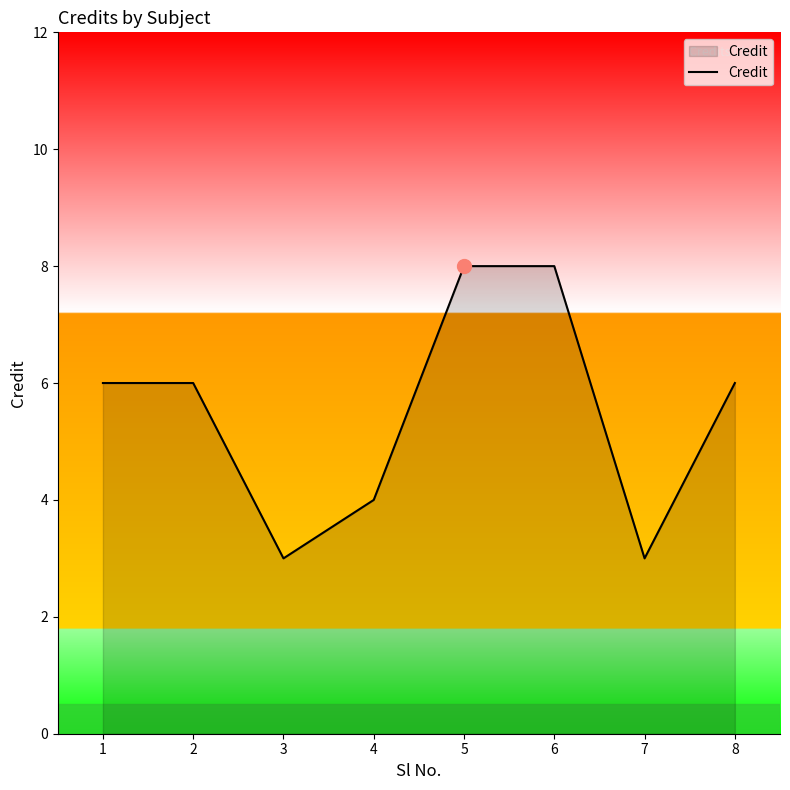

What is the change in value from 5 to 7?

-5